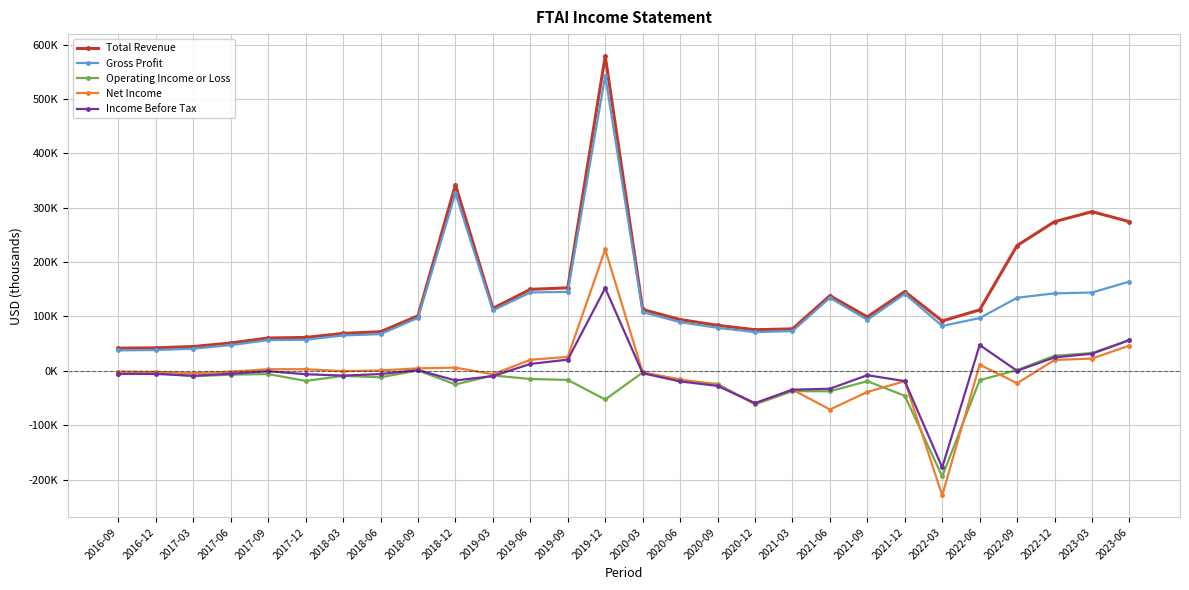

At how many categories does at least one series exceed 263312?

5